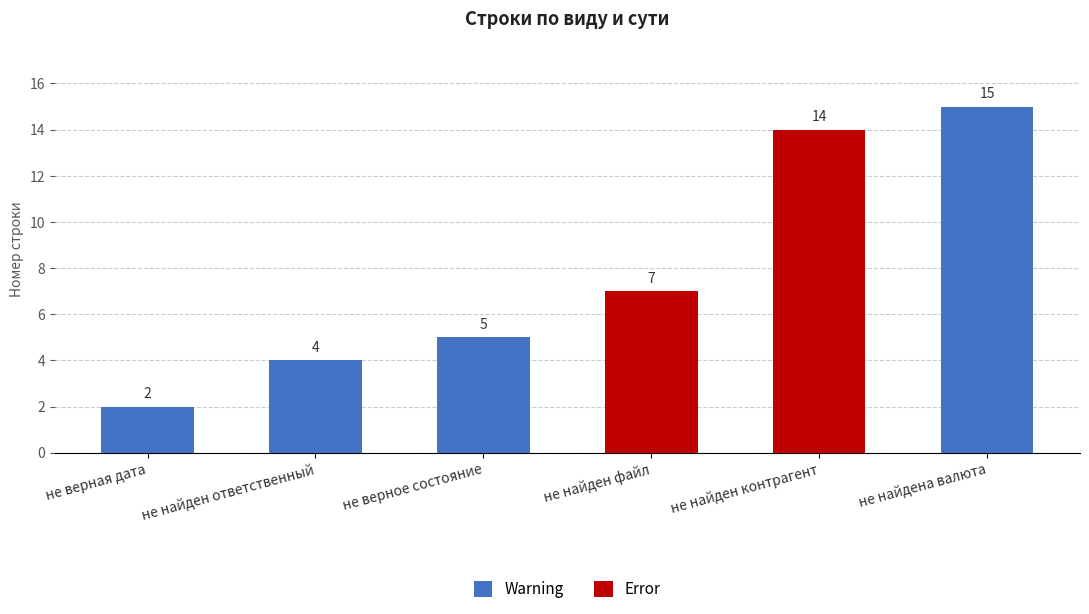

Rank the categories by Warning value from highest to lowest.

не найдена валюта, не верное состояние, не найден ответственный, не верная дата